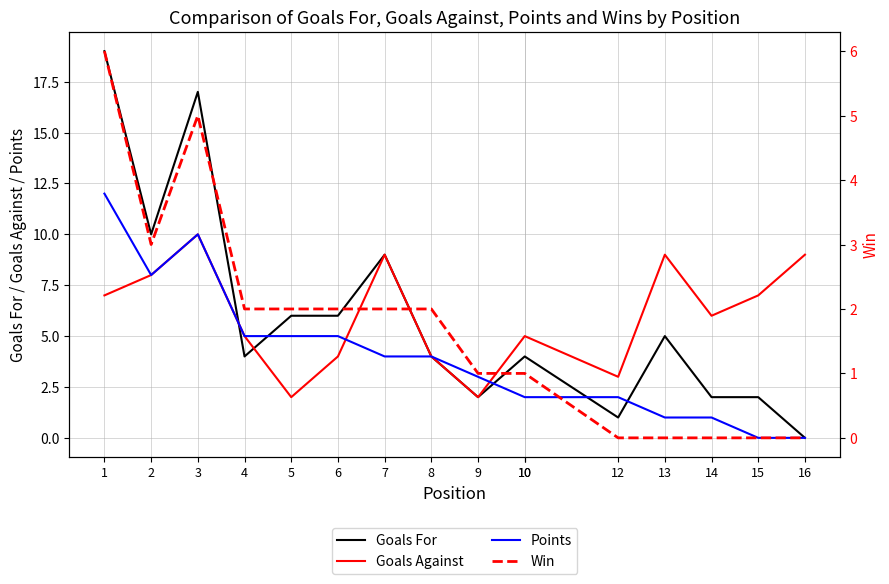

What value does the Win series have at 1?

6